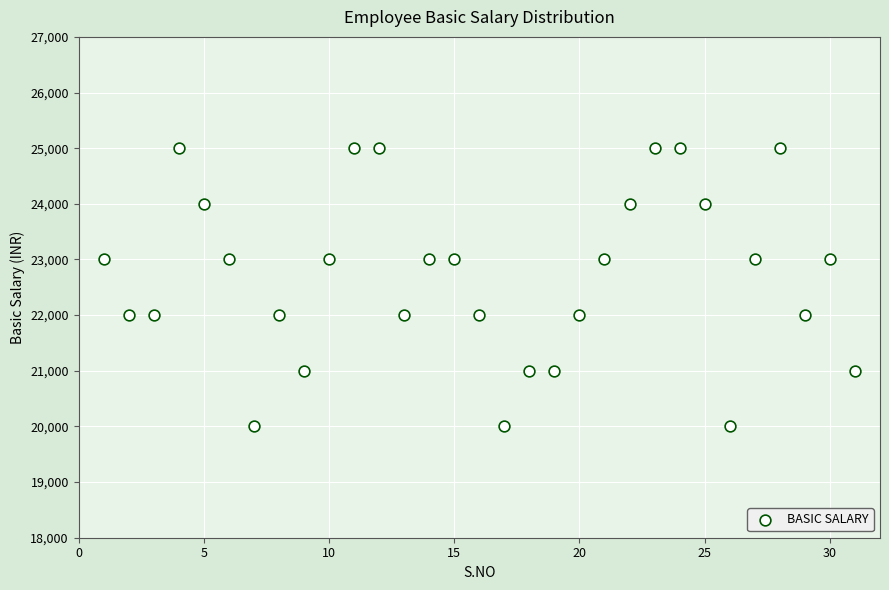

What is the range of X values (max minus min)?

30